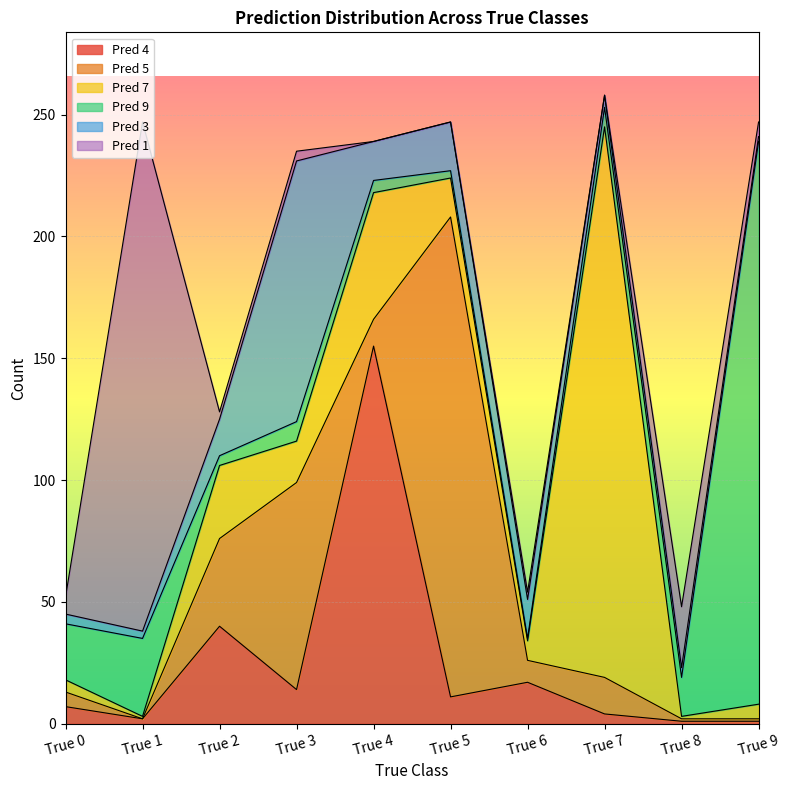

At which category is the sum across all series the highest?

True 7